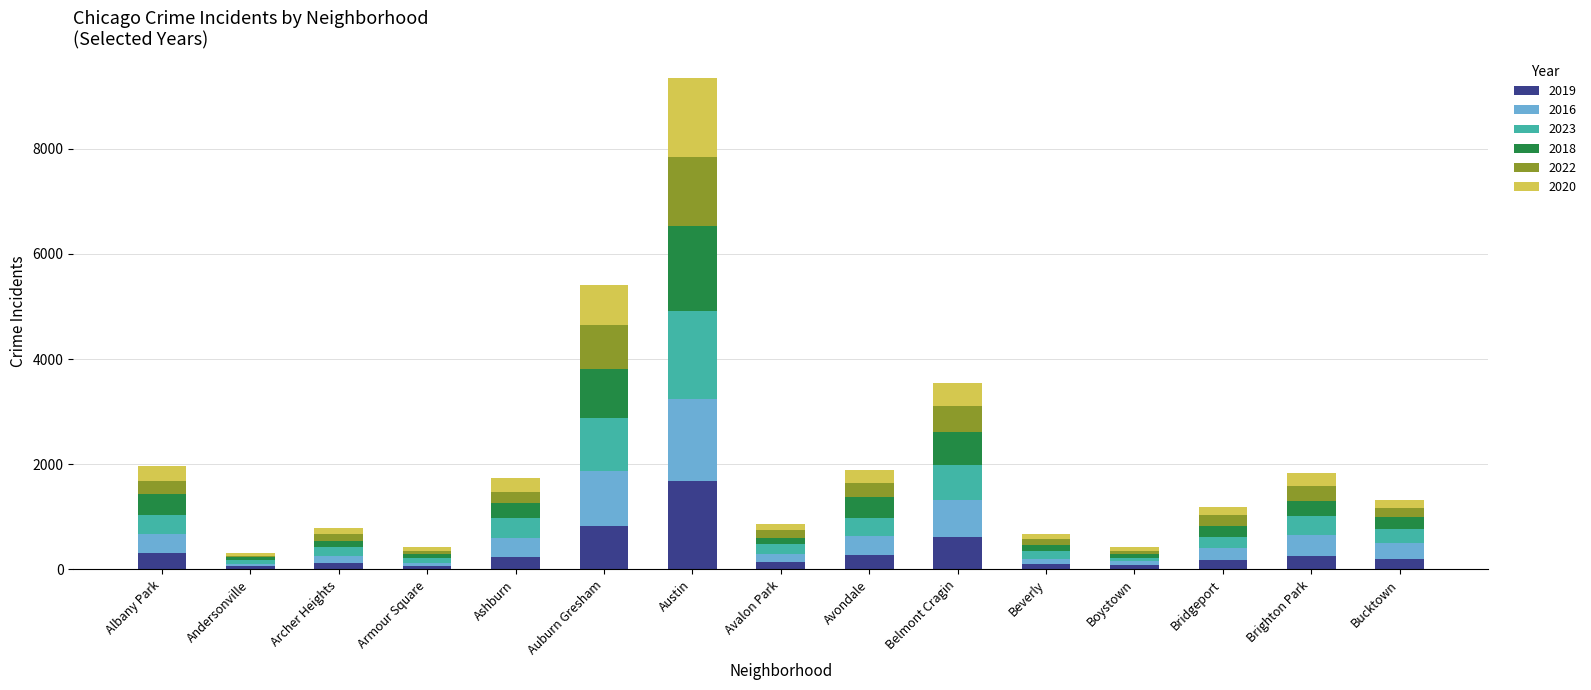

What is the total value across all series at Belmont Cragin?

3540